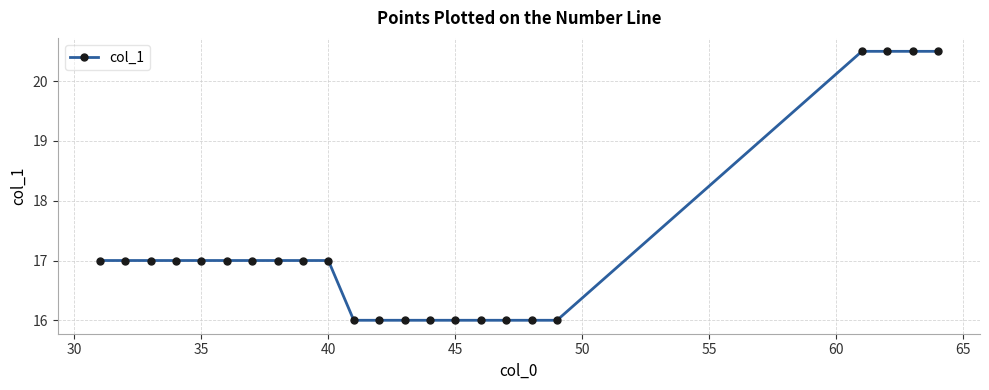

What is the sum of all values?

396.0